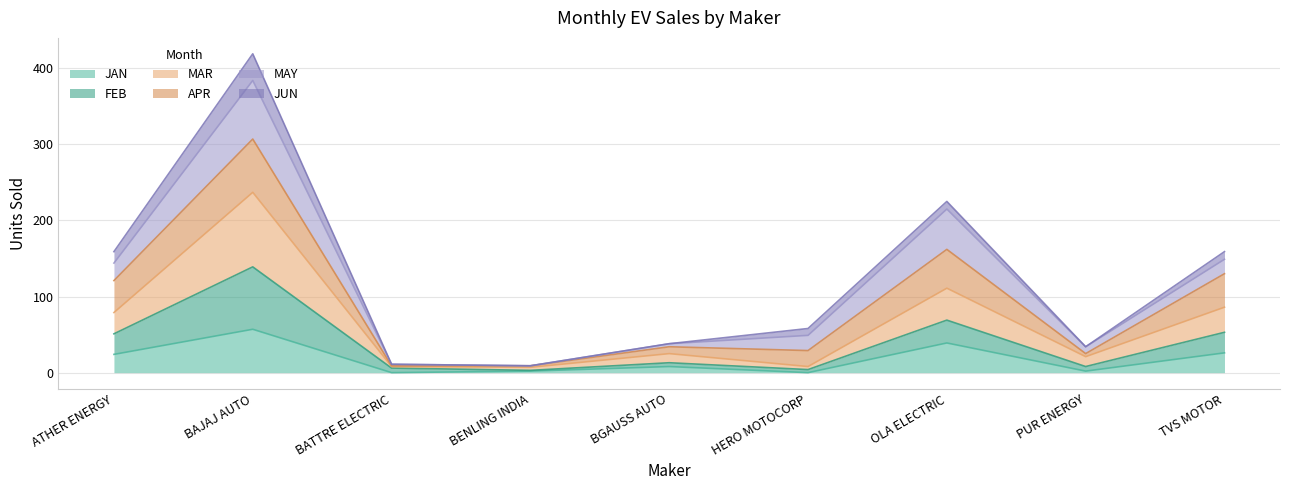

What is the total value across all series at BENLING INDIA?

9